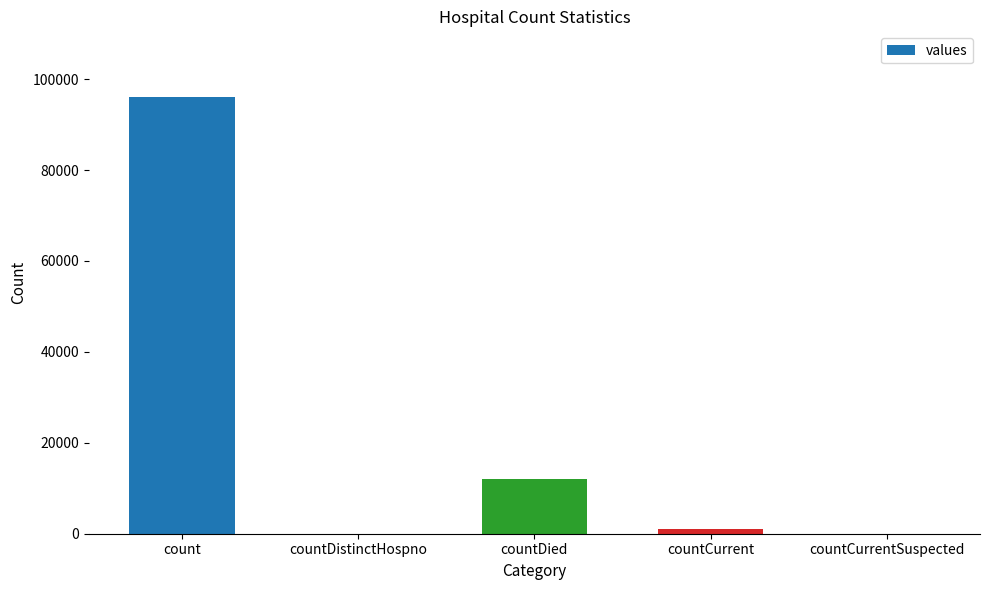

Count the number of categories in the chart.

5